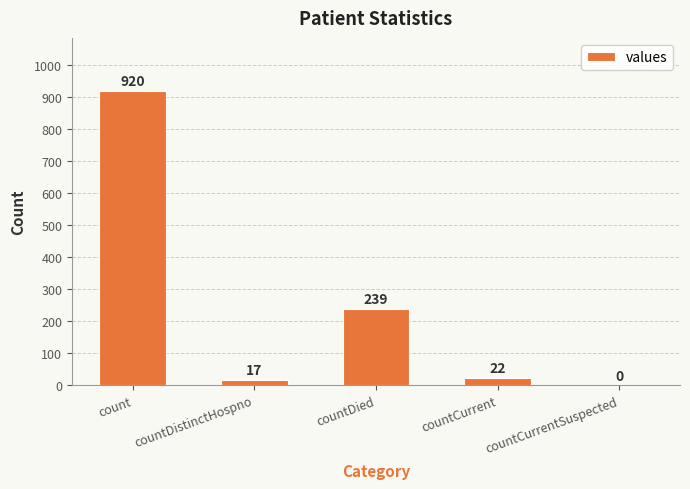

What is the sum of all values?

1198